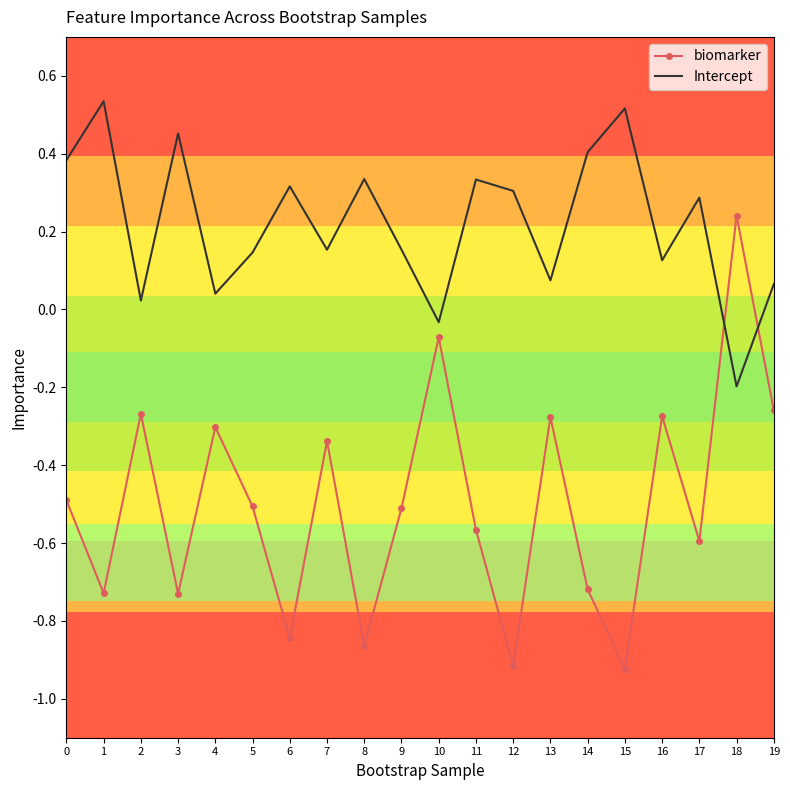

Which category has the lowest value in the Intercept series?

18